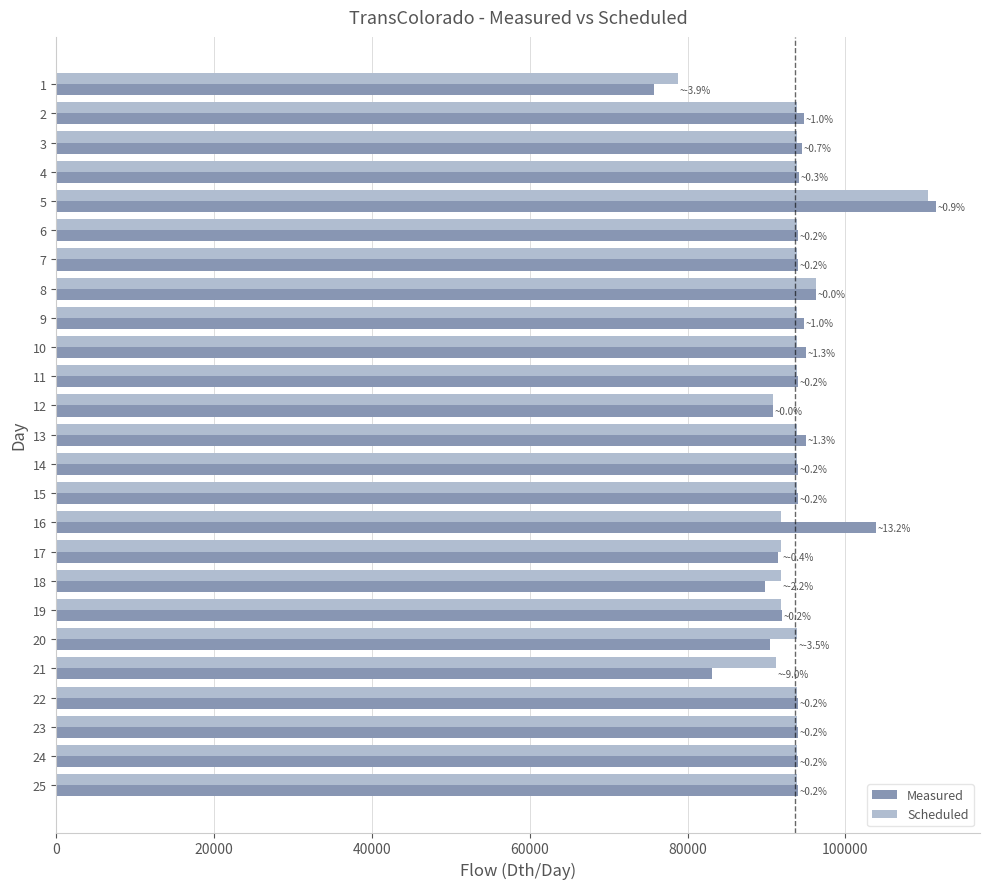

At how many categories does at least one series exceed 83624?

24